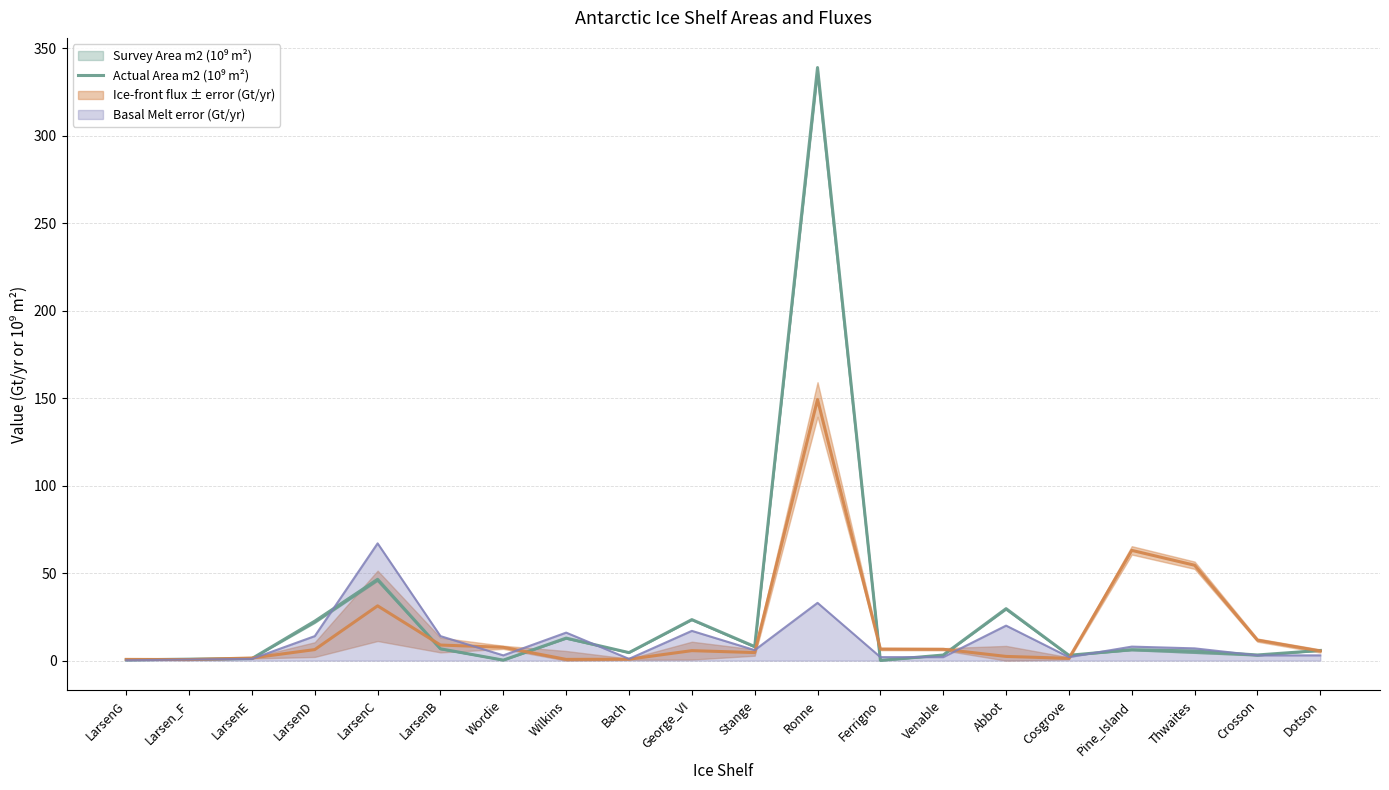

List the labels in order of value, largest first.

Ronne, LarsenC, Abbot, George_VI, LarsenD, Wilkins, Stange, LarsenB, Pine_Island, Dotson, Thwaites, Bach, Crosson, Venable, Cosgrove, LarsenE, Larsen_F, LarsenG, Wordie, Ferrigno